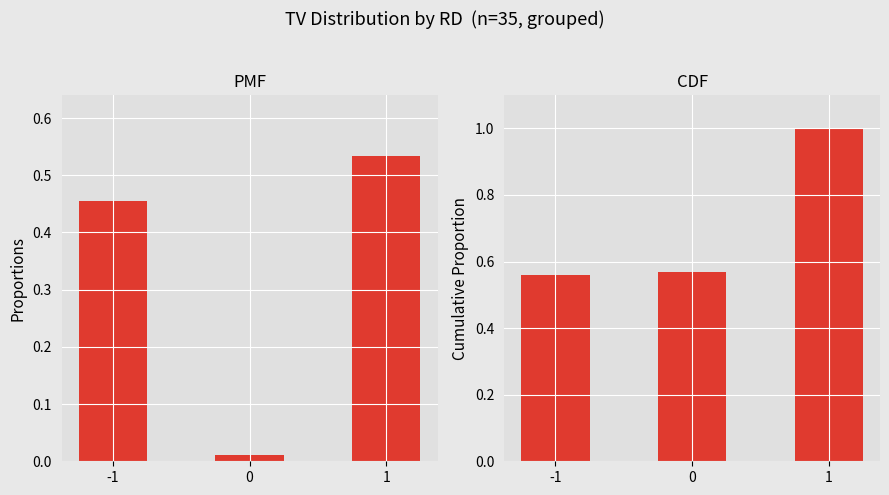

Rank the categories by TC (cumulative) value from highest to lowest.

1, 0, -1